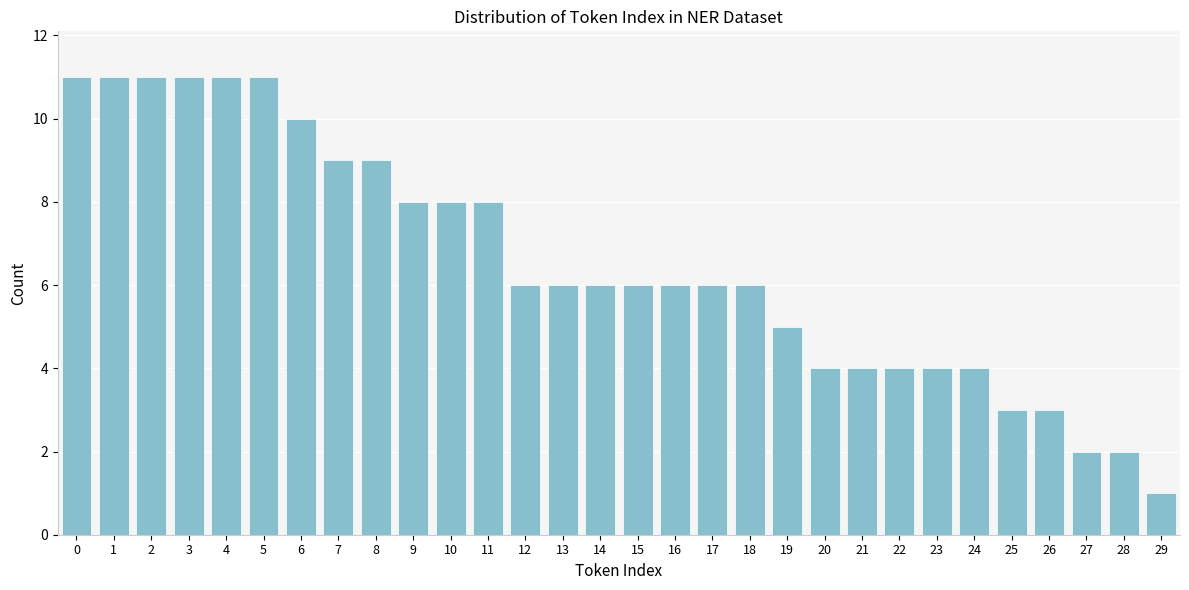

Reading left to right, transcribe all the data shown in this chart.

11	11	11	11	11	11	10	9	9	8	8	8	6	6	6	6	6	6	6	5	4	4	4	4	4	3	3	2	2	1